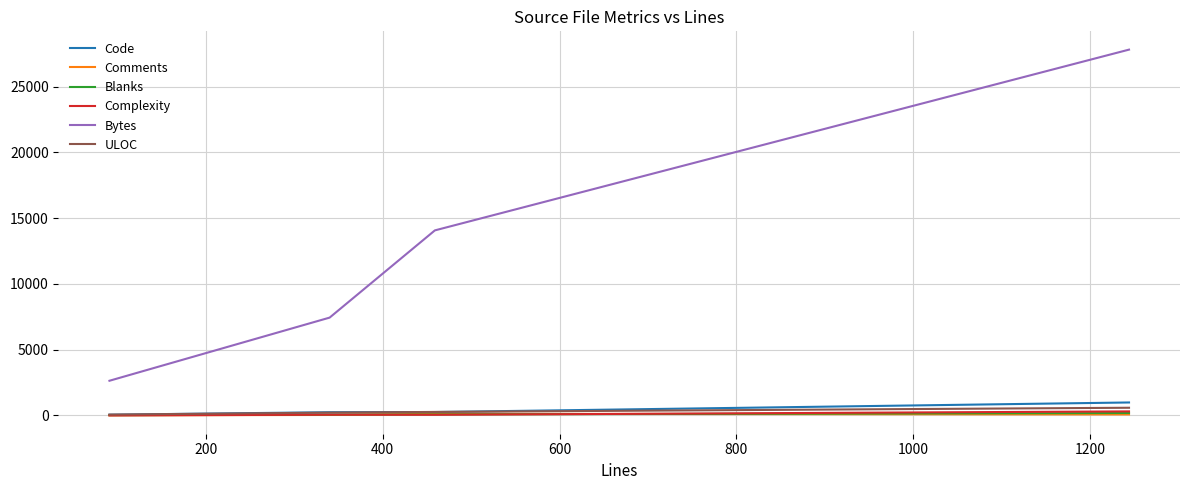

Count the ULOC values in the range 212 to 584.

3